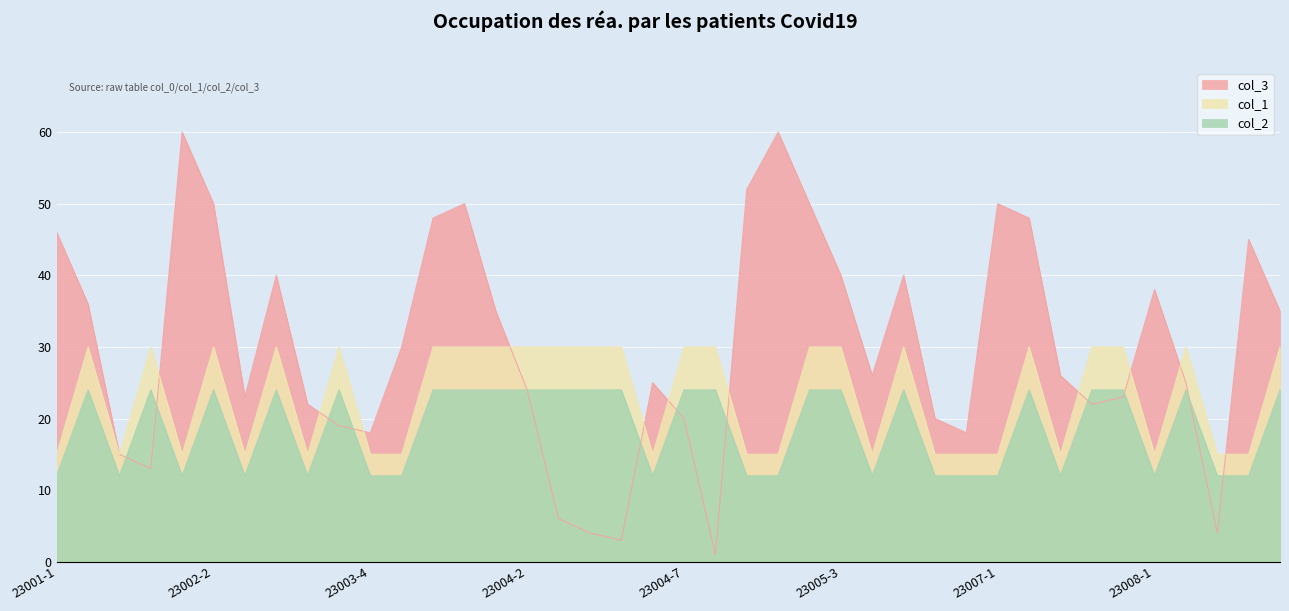

At which category does the chart reach its peak across all series?

23002-1